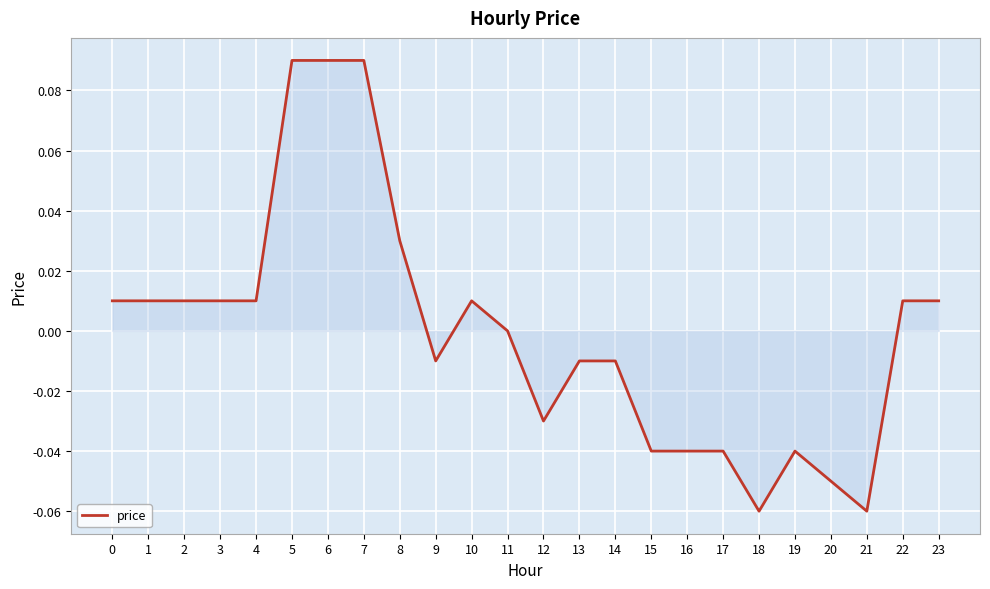

How many lines are shown in the chart?

1